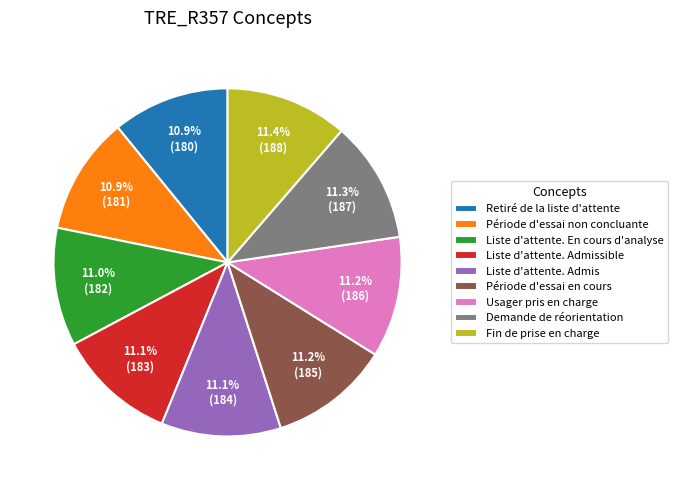

Is there any slice that represents more than half of the pie?

No